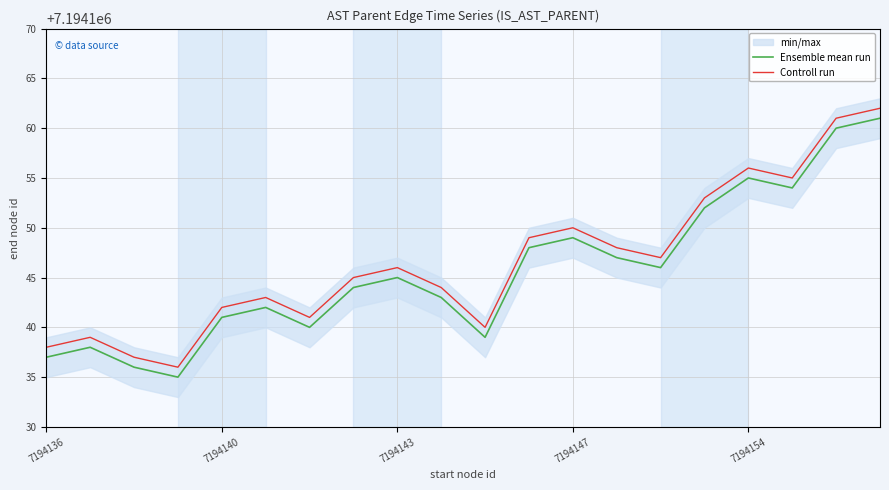

True or false: Controll run and Ensemble mean run cross at least once.

False